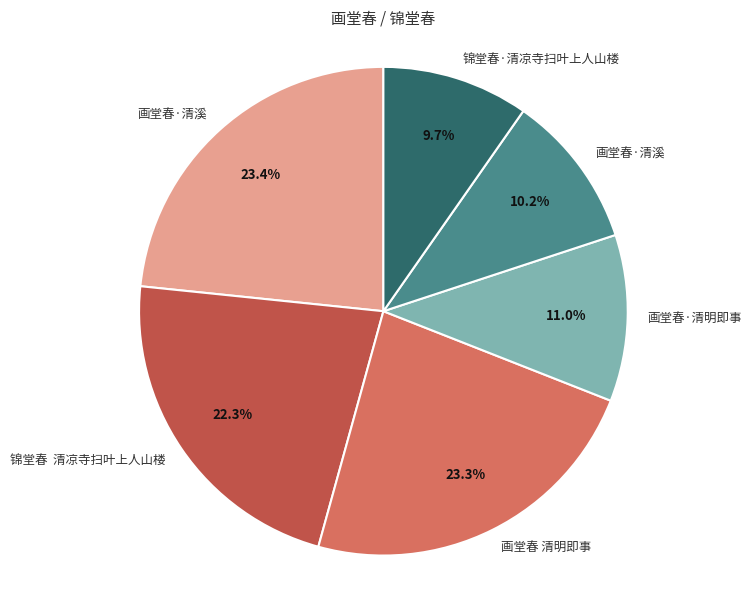

Is there any slice that represents more than half of the pie?

No